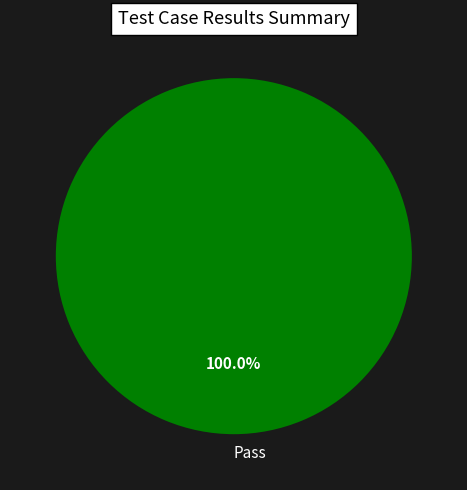

How many segments does this pie chart have?

1